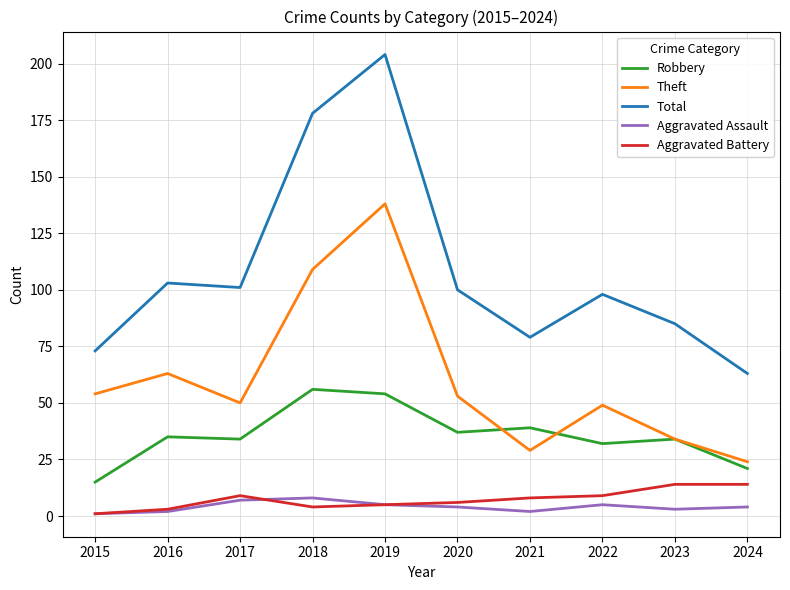

In Theft, how many points are higher than both neighbors (excluding endpoints)?

3